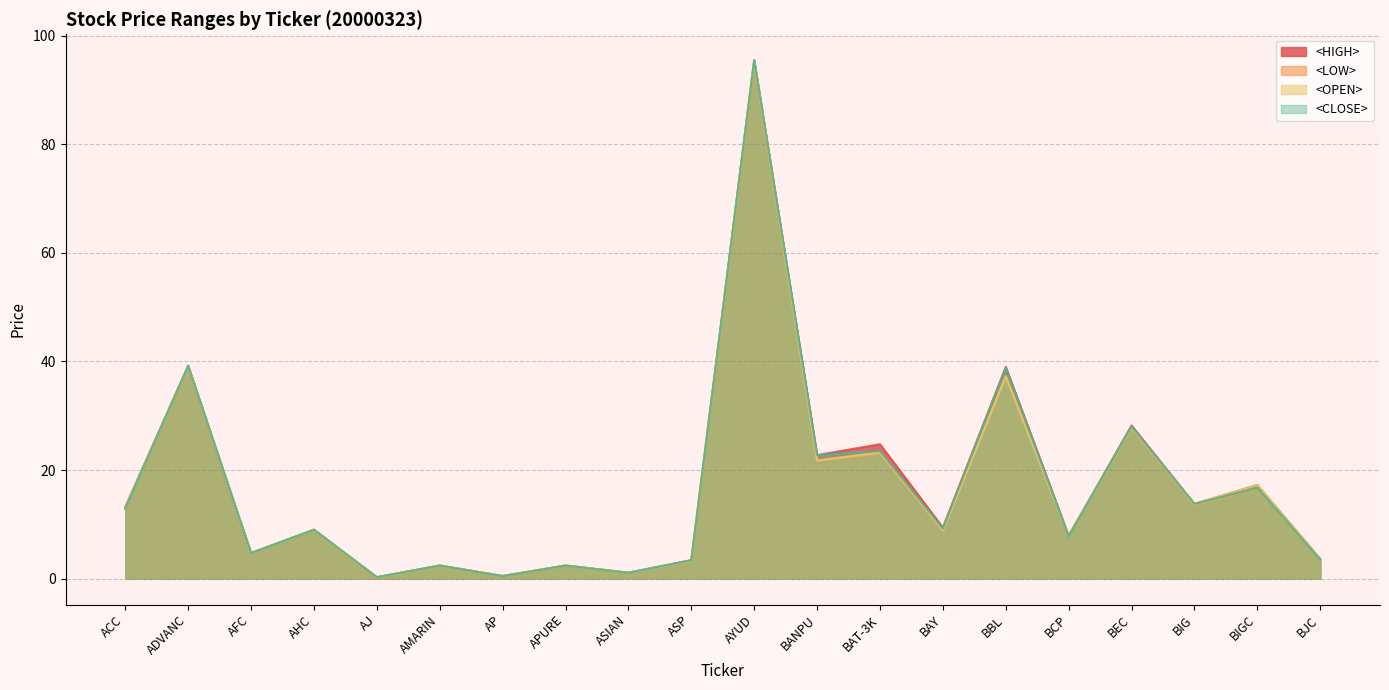

At BANPU, list the series in order from largest to smallest.

<HIGH>, <CLOSE>, <LOW>, <OPEN>